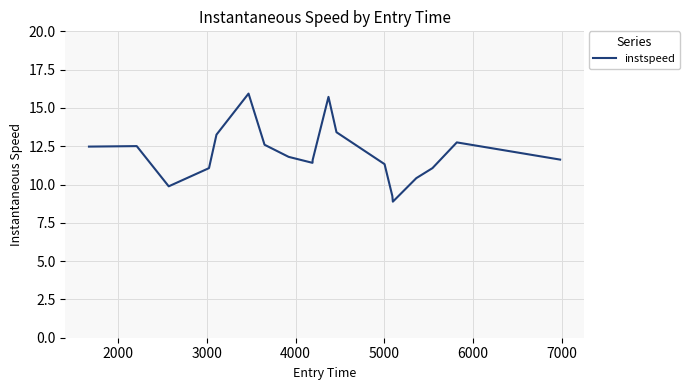

What is the average value?

11.9